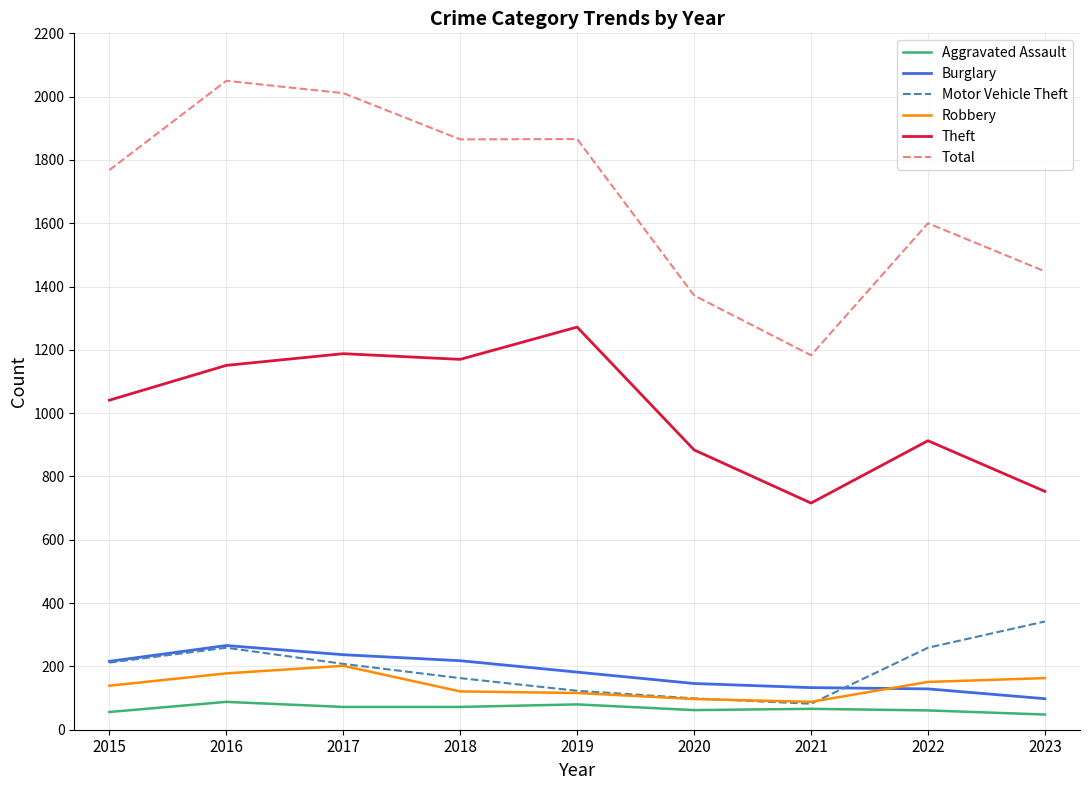

At how many categories does at least one series exceed 869?

9